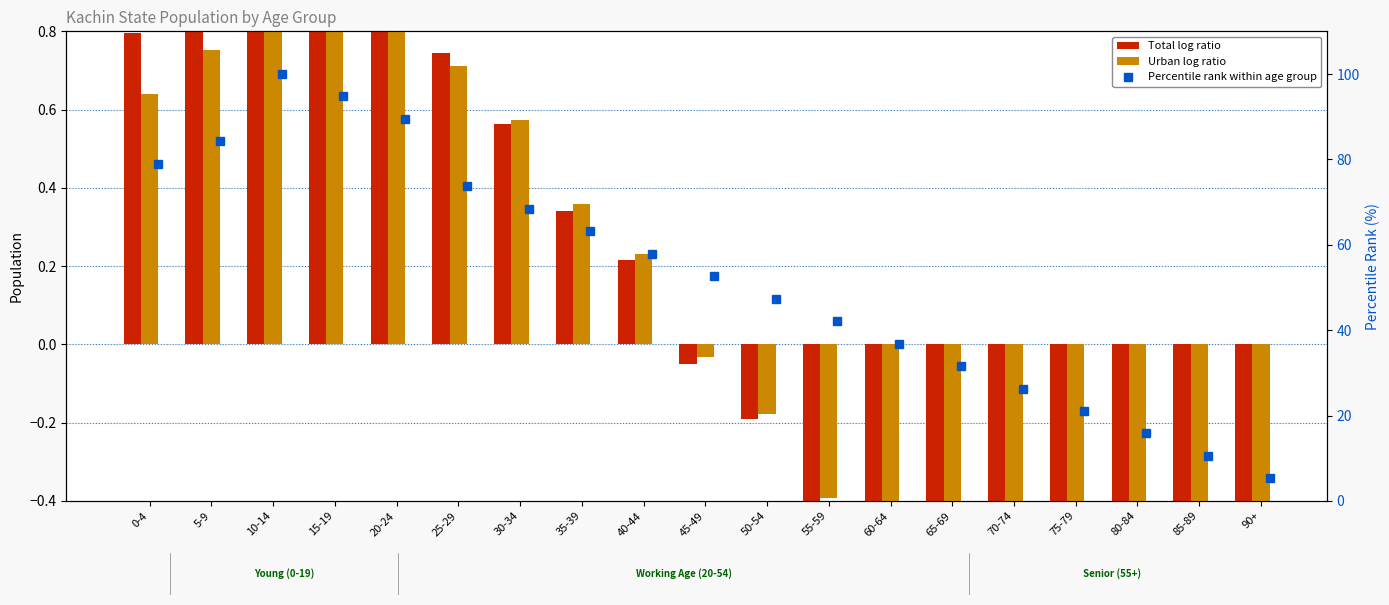

What is the total value across all series at 45-49?

52.5